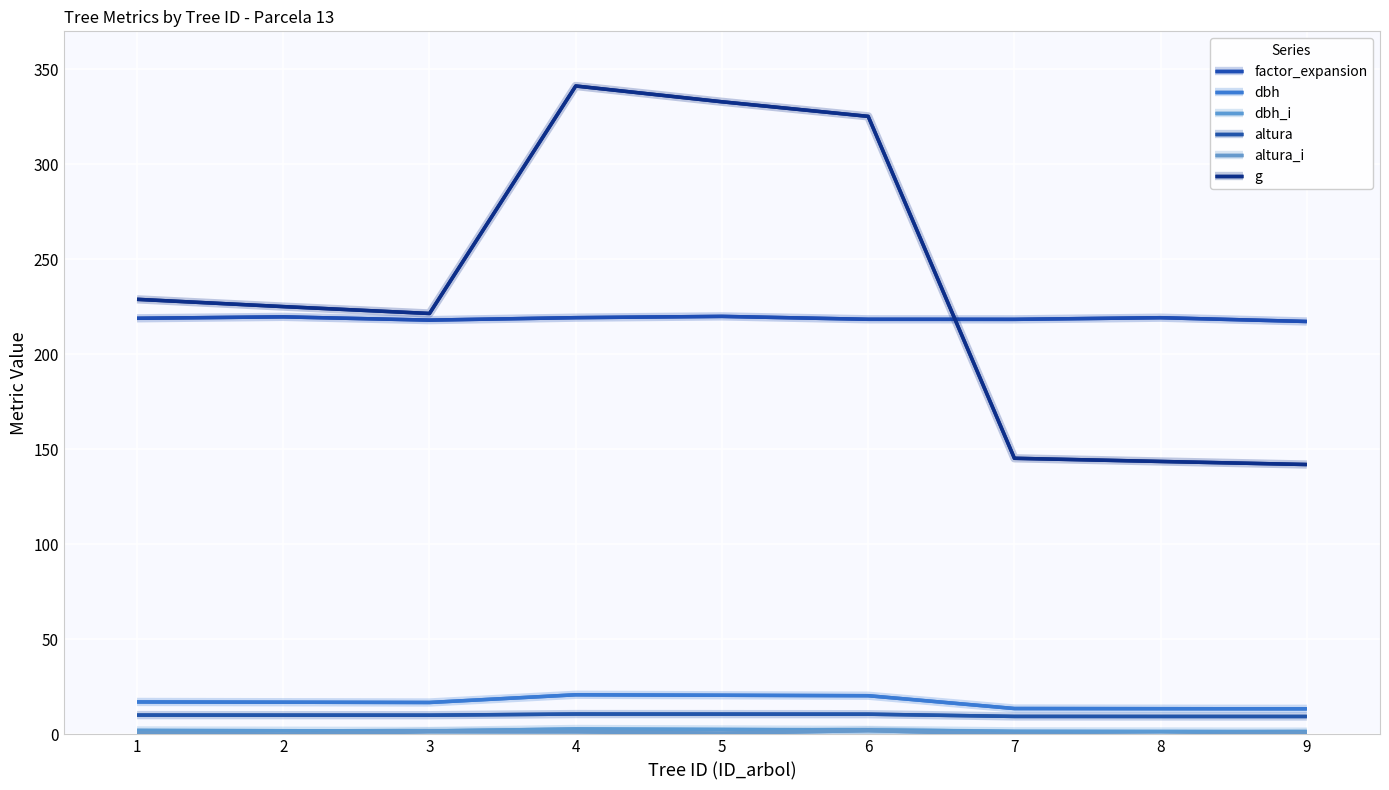

How many lines are shown in the chart?

6